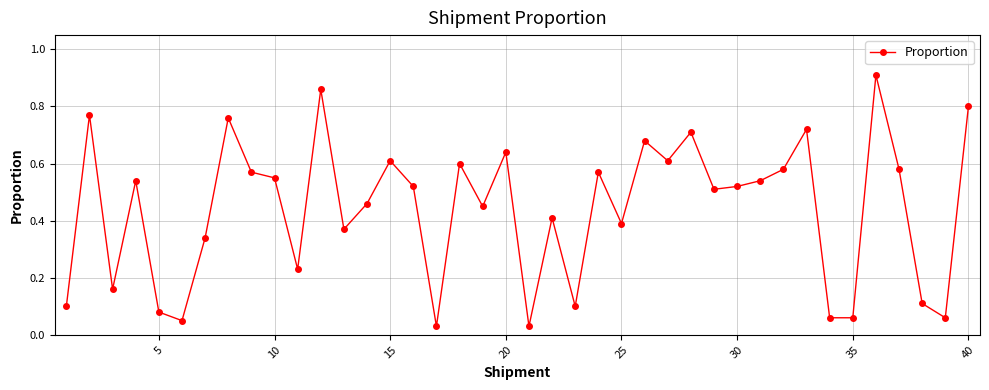

True or false: the data has more than 1 interior local peaks.

True